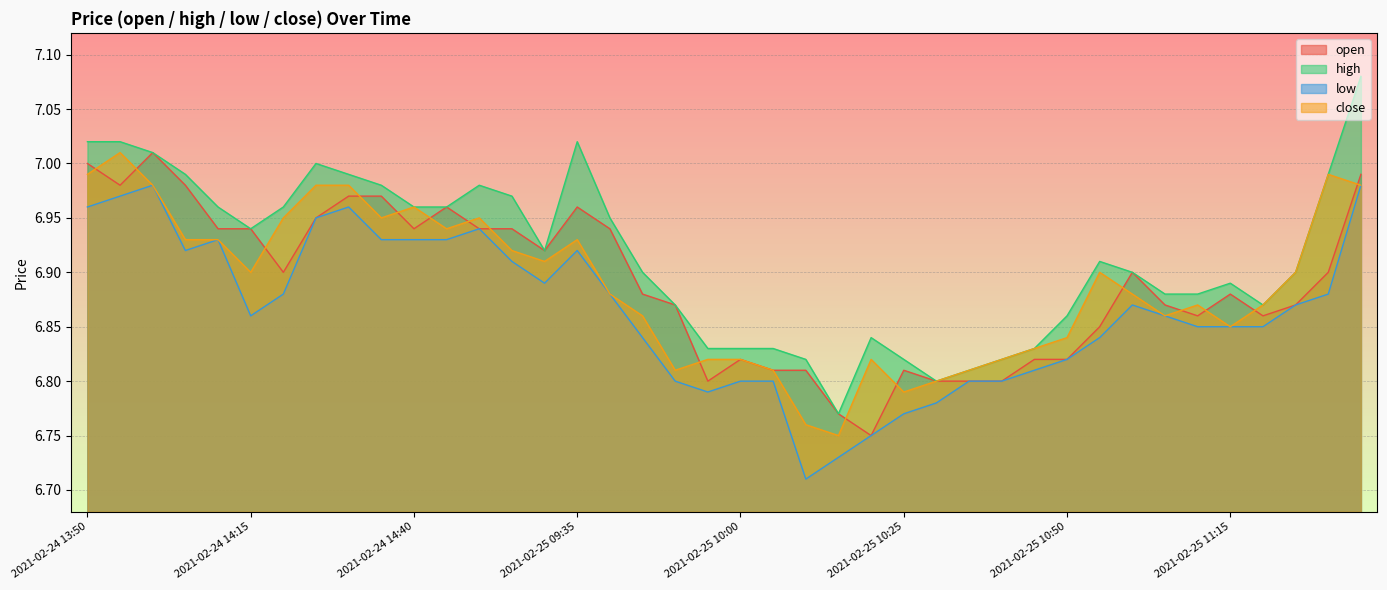

Reading left to right, transcribe all the data shown in this chart.

open: 2021-02-24 13:50=7.0	2021-02-24 13:55=7.0	2021-02-24 14:00=7.0	2021-02-24 14:05=7.0	2021-02-24 14:10=6.9	2021-02-24 14:15=6.9	2021-02-24 14:20=6.9	2021-02-24 14:25=7.0	2021-02-24 14:30=7.0	2021-02-24 14:35=7.0	2021-02-24 14:40=6.9	2021-02-24 14:45=7.0	2021-02-24 14:50=6.9	2021-02-24 14:55=6.9	2021-02-24 15:00=6.9	2021-02-25 09:35=7.0	2021-02-25 09:40=6.9	2021-02-25 09:45=6.9	2021-02-25 09:50=6.9	2021-02-25 09:55=6.8	2021-02-25 10:00=6.8	2021-02-25 10:05=6.8	2021-02-25 10:10=6.8	2021-02-25 10:15=6.8	2021-02-25 10:20=6.8	2021-02-25 10:25=6.8	2021-02-25 10:30=6.8	2021-02-25 10:35=6.8	2021-02-25 10:40=6.8	2021-02-25 10:45=6.8	2021-02-25 10:50=6.8	2021-02-25 10:55=6.8	2021-02-25 11:00=6.9	2021-02-25 11:05=6.9	2021-02-25 11:10=6.9	2021-02-25 11:15=6.9	2021-02-25 11:20=6.9	2021-02-25 11:25=6.9	2021-02-25 11:30=6.9	2021-02-25 13:05=7.0
high: 2021-02-24 13:50=7.0	2021-02-24 13:55=7.0	2021-02-24 14:00=7.0	2021-02-24 14:05=7.0	2021-02-24 14:10=7.0	2021-02-24 14:15=6.9	2021-02-24 14:20=7.0	2021-02-24 14:25=7.0	2021-02-24 14:30=7.0	2021-02-24 14:35=7.0	2021-02-24 14:40=7.0	2021-02-24 14:45=7.0	2021-02-24 14:50=7.0	2021-02-24 14:55=7.0	2021-02-24 15:00=6.9	2021-02-25 09:35=7.0	2021-02-25 09:40=7.0	2021-02-25 09:45=6.9	2021-02-25 09:50=6.9	2021-02-25 09:55=6.8	2021-02-25 10:00=6.8	2021-02-25 10:05=6.8	2021-02-25 10:10=6.8	2021-02-25 10:15=6.8	2021-02-25 10:20=6.8	2021-02-25 10:25=6.8	2021-02-25 10:30=6.8	2021-02-25 10:35=6.8	2021-02-25 10:40=6.8	2021-02-25 10:45=6.8	2021-02-25 10:50=6.9	2021-02-25 10:55=6.9	2021-02-25 11:00=6.9	2021-02-25 11:05=6.9	2021-02-25 11:10=6.9	2021-02-25 11:15=6.9	2021-02-25 11:20=6.9	2021-02-25 11:25=6.9	2021-02-25 11:30=7.0	2021-02-25 13:05=7.1
low: 2021-02-24 13:50=7.0	2021-02-24 13:55=7.0	2021-02-24 14:00=7.0	2021-02-24 14:05=6.9	2021-02-24 14:10=6.9	2021-02-24 14:15=6.9	2021-02-24 14:20=6.9	2021-02-24 14:25=7.0	2021-02-24 14:30=7.0	2021-02-24 14:35=6.9	2021-02-24 14:40=6.9	2021-02-24 14:45=6.9	2021-02-24 14:50=6.9	2021-02-24 14:55=6.9	2021-02-24 15:00=6.9	2021-02-25 09:35=6.9	2021-02-25 09:40=6.9	2021-02-25 09:45=6.8	2021-02-25 09:50=6.8	2021-02-25 09:55=6.8	2021-02-25 10:00=6.8	2021-02-25 10:05=6.8	2021-02-25 10:10=6.7	2021-02-25 10:15=6.7	2021-02-25 10:20=6.8	2021-02-25 10:25=6.8	2021-02-25 10:30=6.8	2021-02-25 10:35=6.8	2021-02-25 10:40=6.8	2021-02-25 10:45=6.8	2021-02-25 10:50=6.8	2021-02-25 10:55=6.8	2021-02-25 11:00=6.9	2021-02-25 11:05=6.9	2021-02-25 11:10=6.8	2021-02-25 11:15=6.8	2021-02-25 11:20=6.8	2021-02-25 11:25=6.9	2021-02-25 11:30=6.9	2021-02-25 13:05=7.0
close: 2021-02-24 13:50=7.0	2021-02-24 13:55=7.0	2021-02-24 14:00=7.0	2021-02-24 14:05=6.9	2021-02-24 14:10=6.9	2021-02-24 14:15=6.9	2021-02-24 14:20=7.0	2021-02-24 14:25=7.0	2021-02-24 14:30=7.0	2021-02-24 14:35=7.0	2021-02-24 14:40=7.0	2021-02-24 14:45=6.9	2021-02-24 14:50=7.0	2021-02-24 14:55=6.9	2021-02-24 15:00=6.9	2021-02-25 09:35=6.9	2021-02-25 09:40=6.9	2021-02-25 09:45=6.9	2021-02-25 09:50=6.8	2021-02-25 09:55=6.8	2021-02-25 10:00=6.8	2021-02-25 10:05=6.8	2021-02-25 10:10=6.8	2021-02-25 10:15=6.8	2021-02-25 10:20=6.8	2021-02-25 10:25=6.8	2021-02-25 10:30=6.8	2021-02-25 10:35=6.8	2021-02-25 10:40=6.8	2021-02-25 10:45=6.8	2021-02-25 10:50=6.8	2021-02-25 10:55=6.9	2021-02-25 11:00=6.9	2021-02-25 11:05=6.9	2021-02-25 11:10=6.9	2021-02-25 11:15=6.8	2021-02-25 11:20=6.9	2021-02-25 11:25=6.9	2021-02-25 11:30=7.0	2021-02-25 13:05=7.0